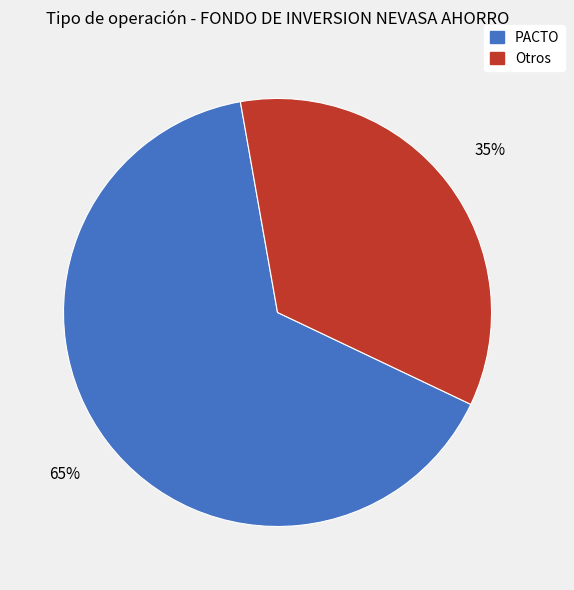

Is there any slice that represents more than half of the pie?

Yes